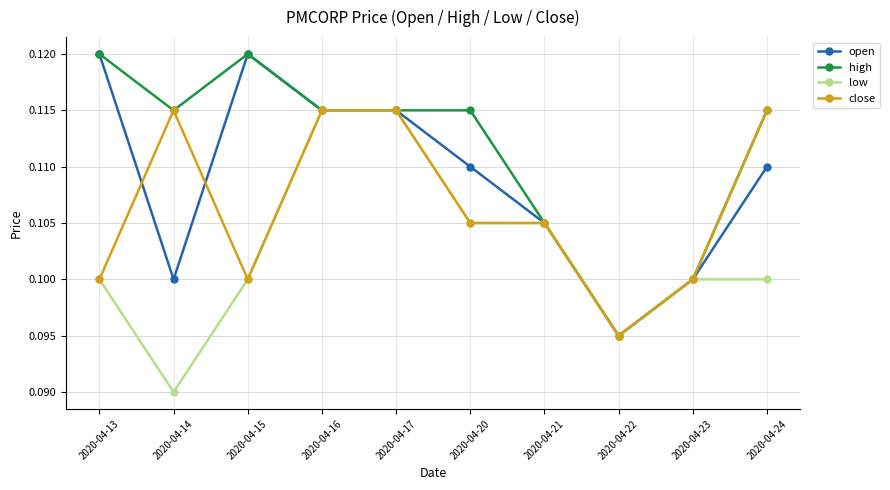

Is the value of low at 2020-04-23 greater than the value of close at 2020-04-17?

No